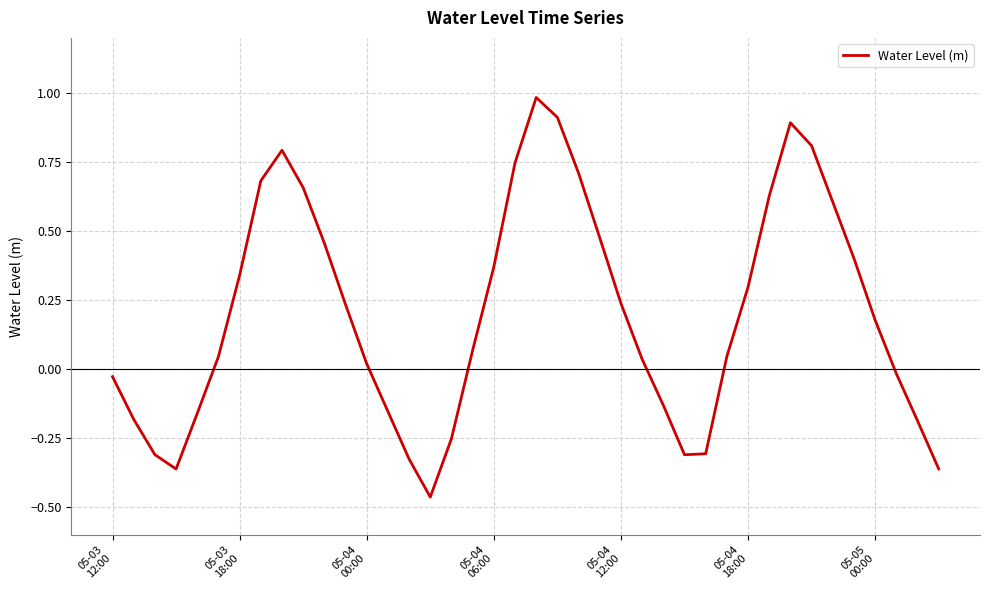

What is the maximum value shown in the chart?

1.0